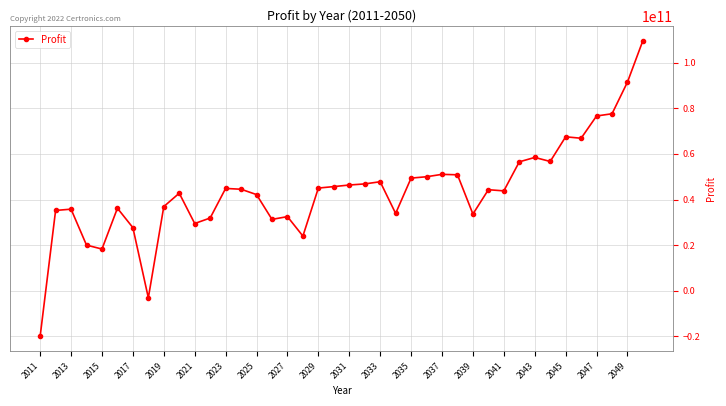

True or false: the data has more than 2 interior local peaks.

True